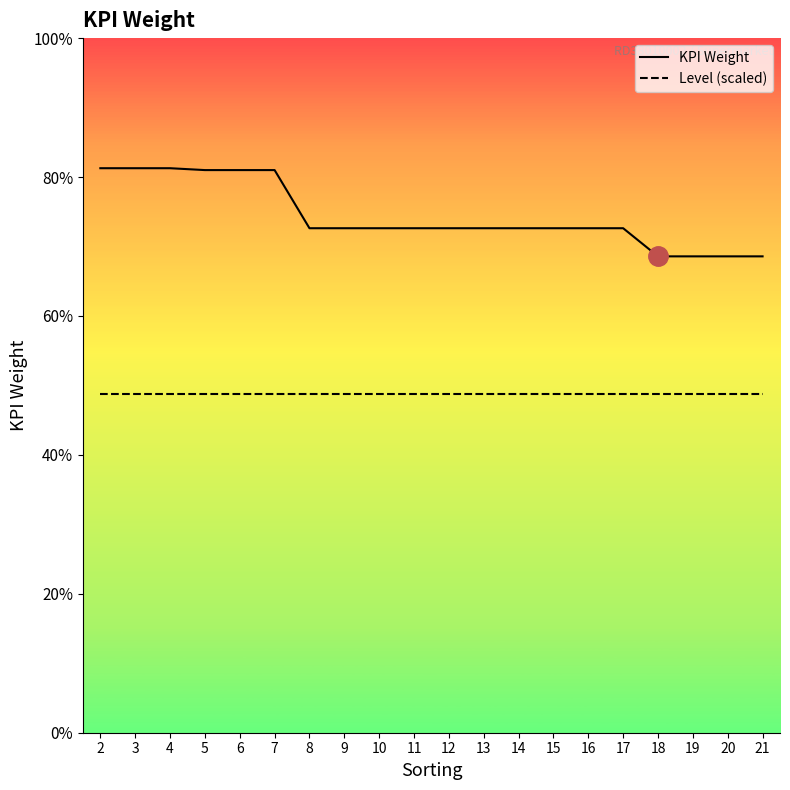

At 17, list the series in order from largest to smallest.

KPI Weight, Level (scaled)